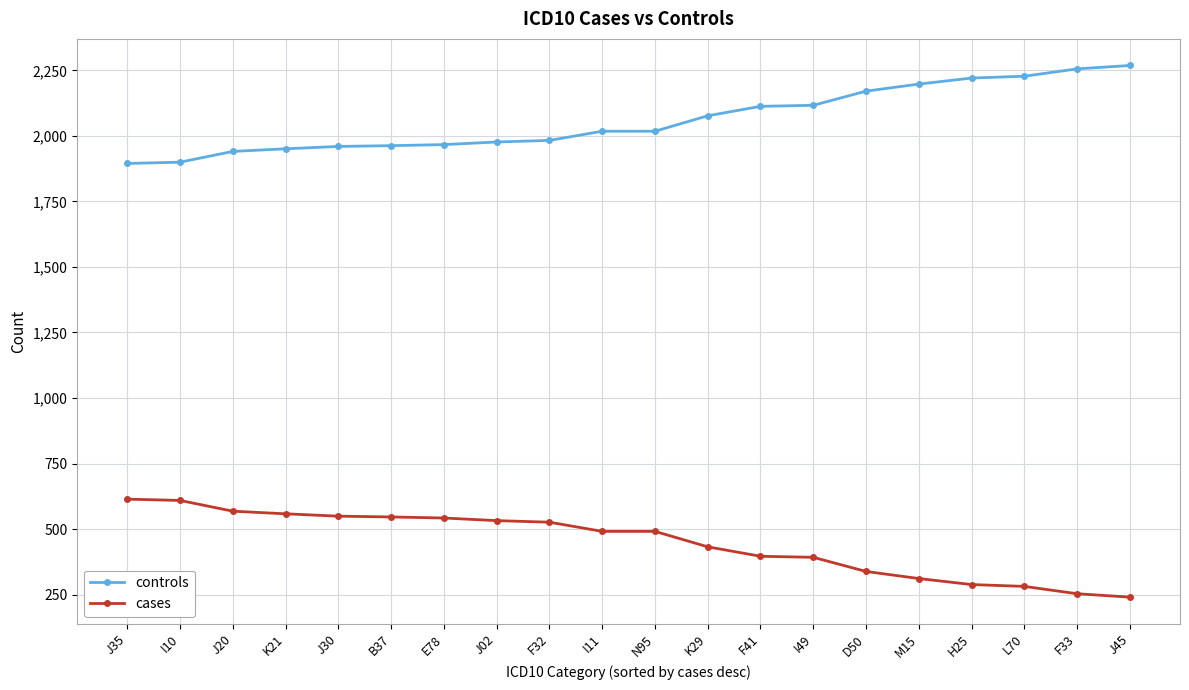

What value does the controls series have at F41, to the nearest 50?

2100